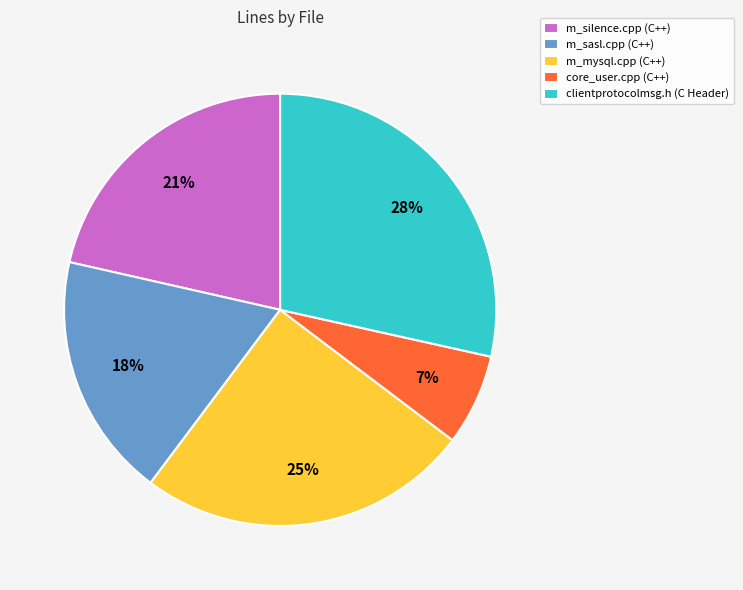

Is there a majority slice in this chart?

No